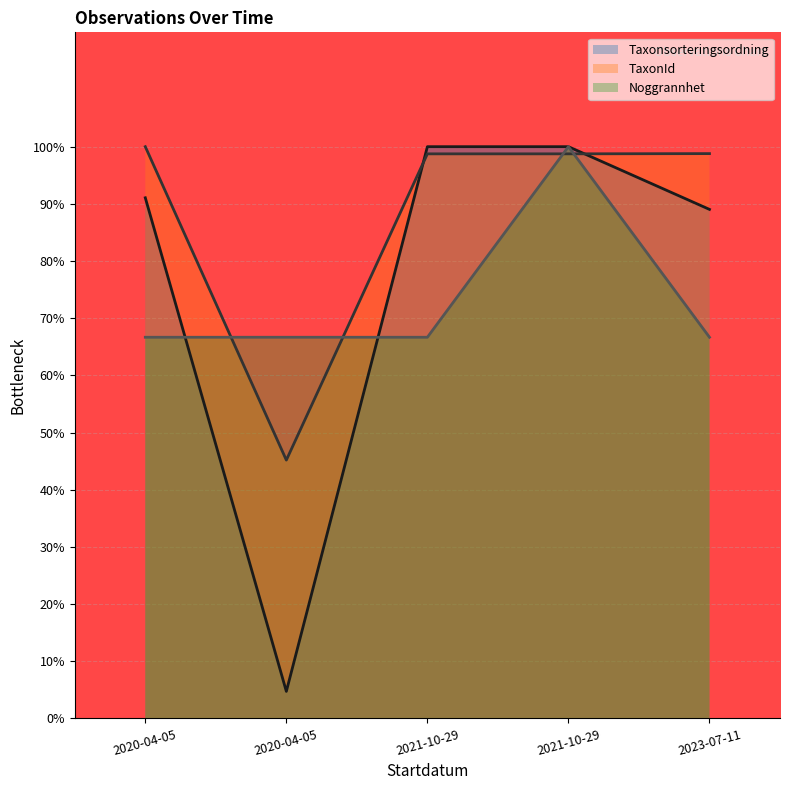

What is the label of the 2nd point from the right?

2021-10-29